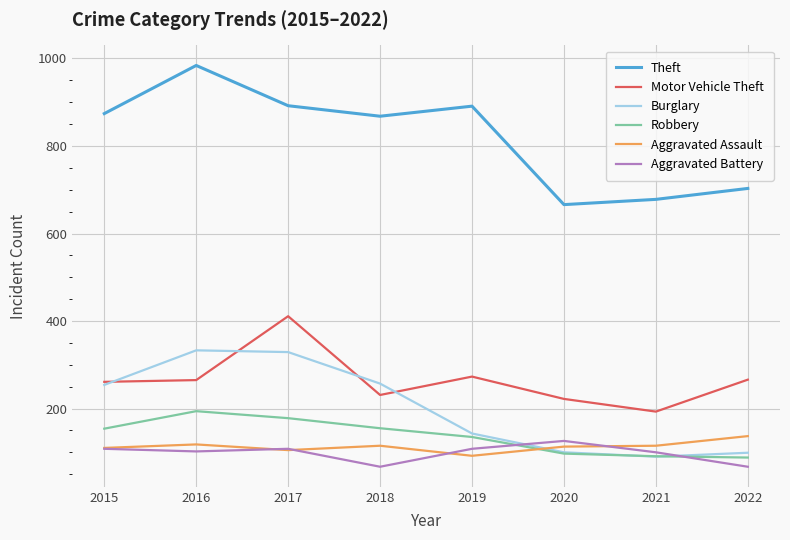

What is the average value of the Burglary series?

201